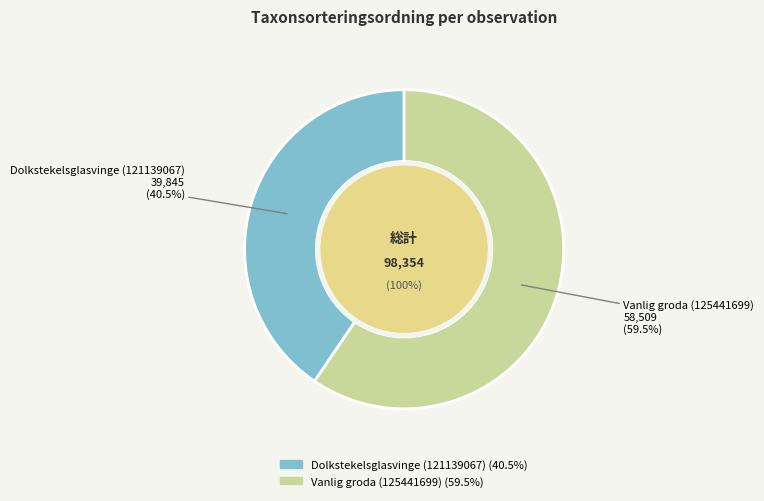

Is it true that Dolkstekelsglasvinge (121139067) is 41% of the pie?

True